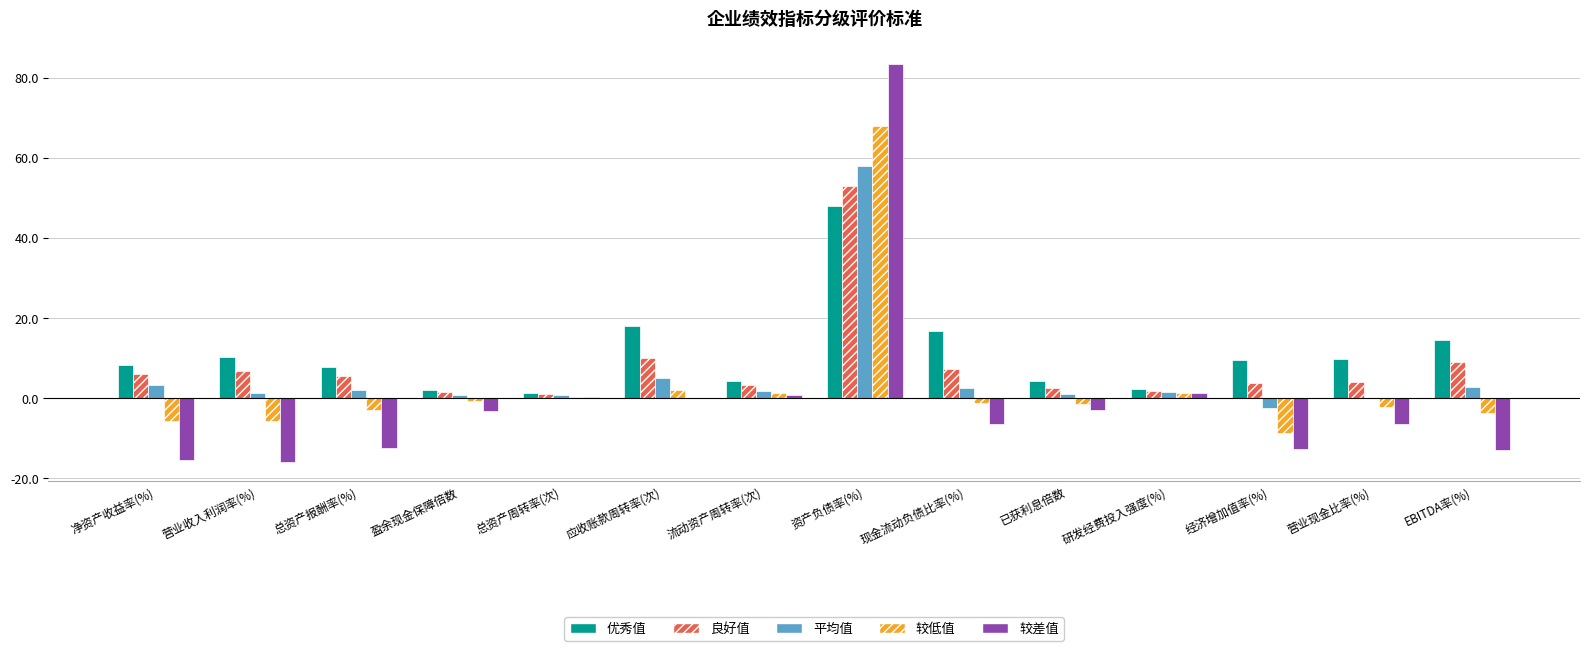

Count the number of categories in the chart.

14